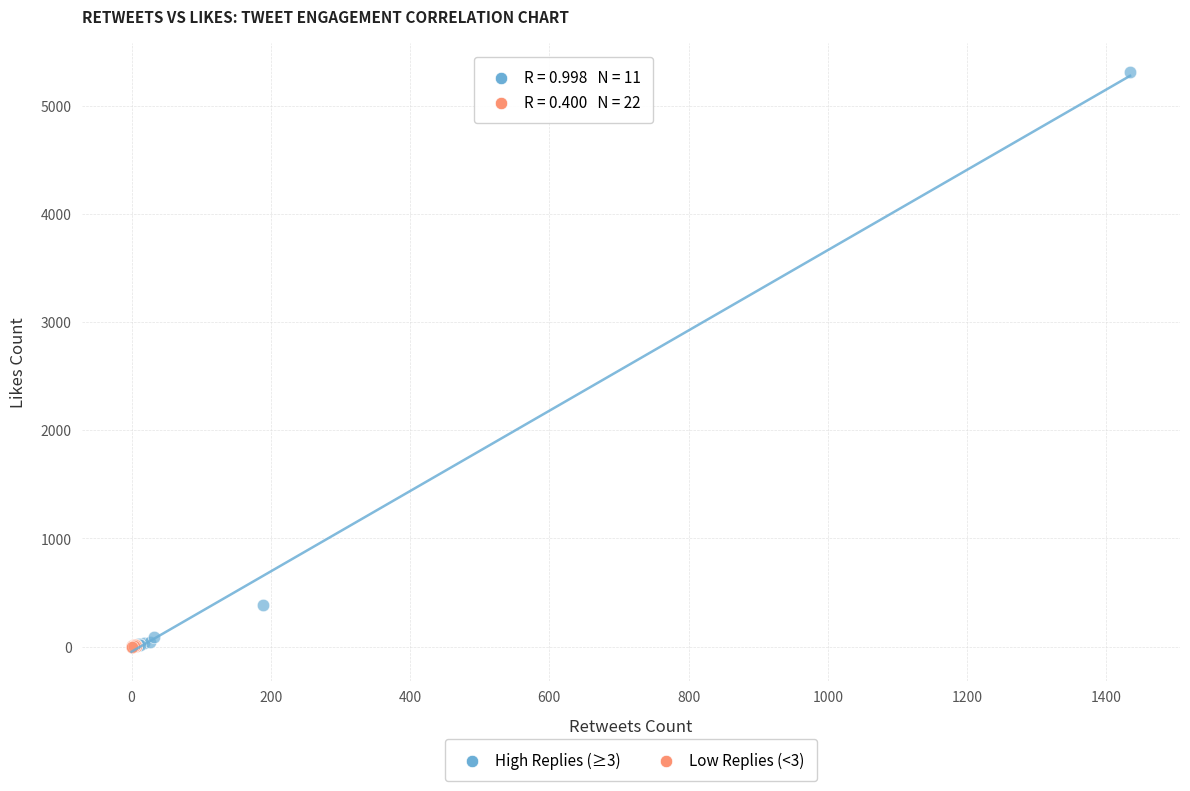

Which series contains the highest Y value?

High Replies (≥3)